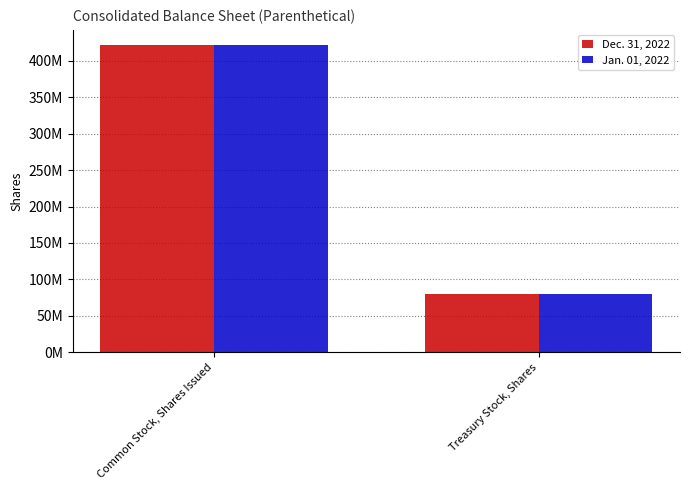

Are the bars horizontal?

No